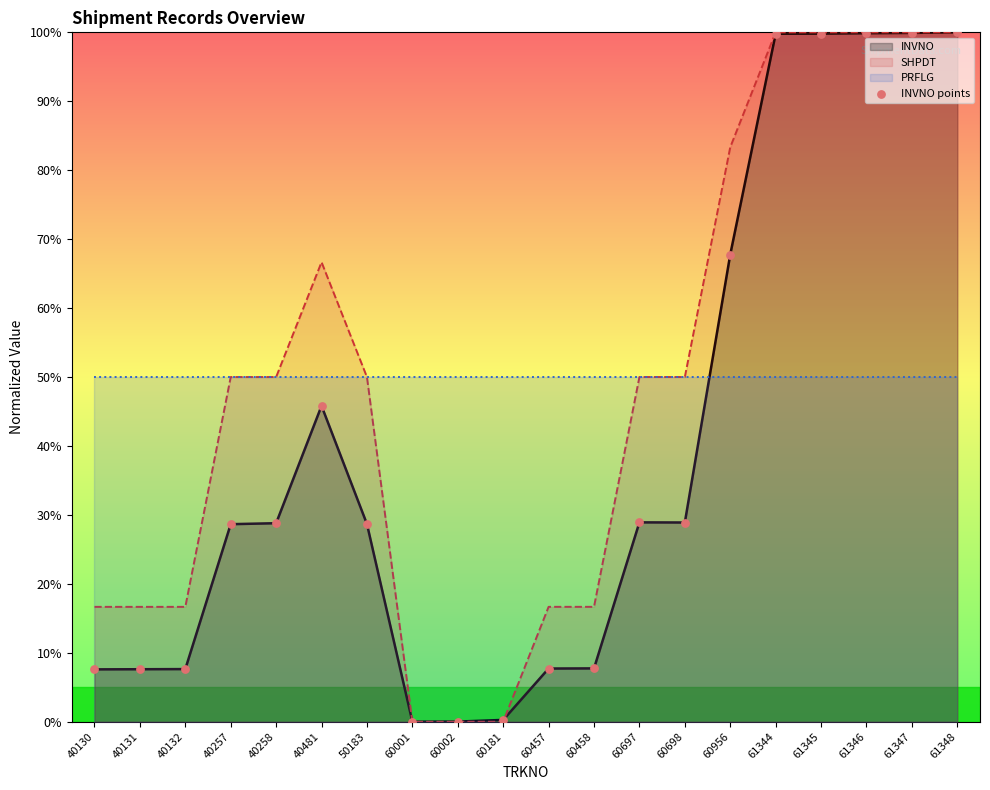

What is the ratio of the value at 60457 to the value at 40257?

0.3